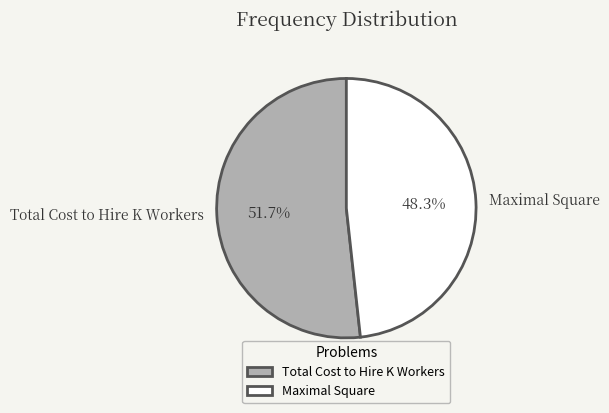

Between Maximal Square and Total Cost to Hire K Workers, which is larger?

Total Cost to Hire K Workers